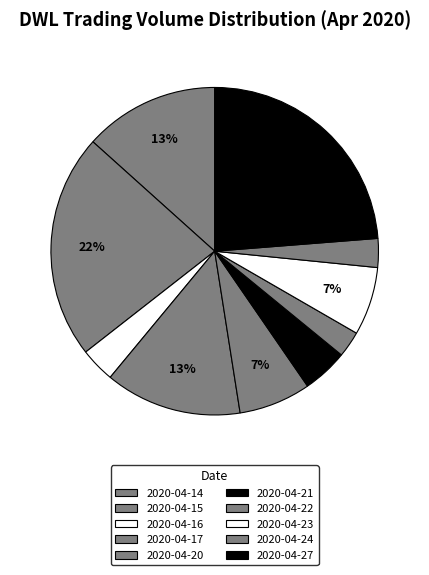

To the nearest percent, what percentage of the pie is 2020-04-23?

7%